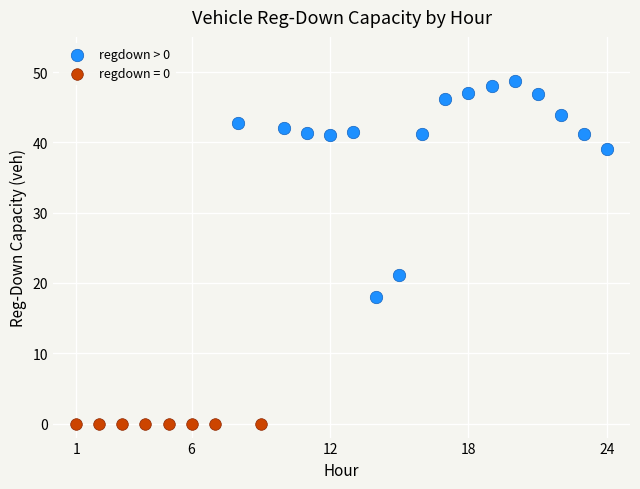

Which series contains the lowest Y value?

regdown = 0